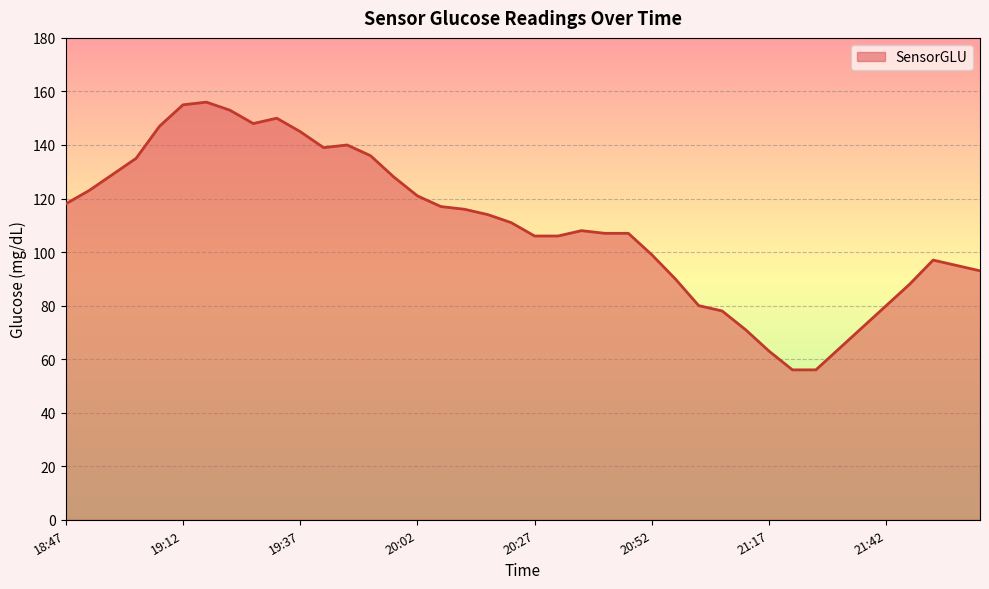

What is the smallest value displayed?

56